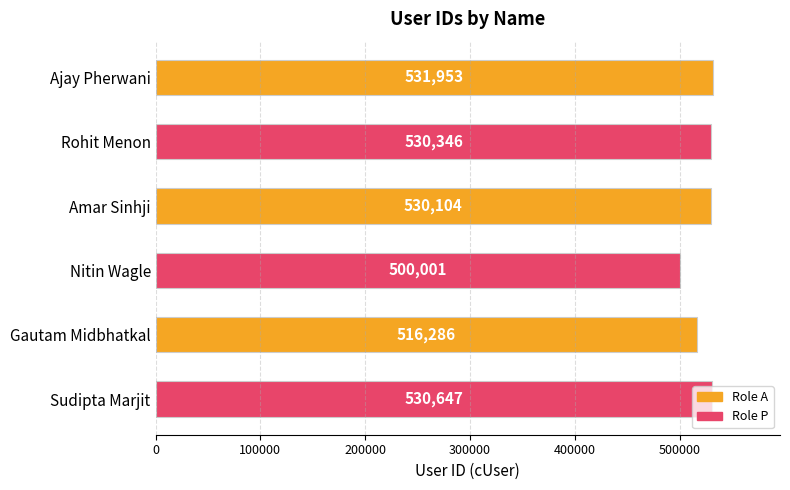

Rank the categories by value from highest to lowest.

Ajay Pherwani, Sudipta Marjit, Rohit Menon, Amar Sinhji, Gautam Midbhatkal, Nitin Wagle